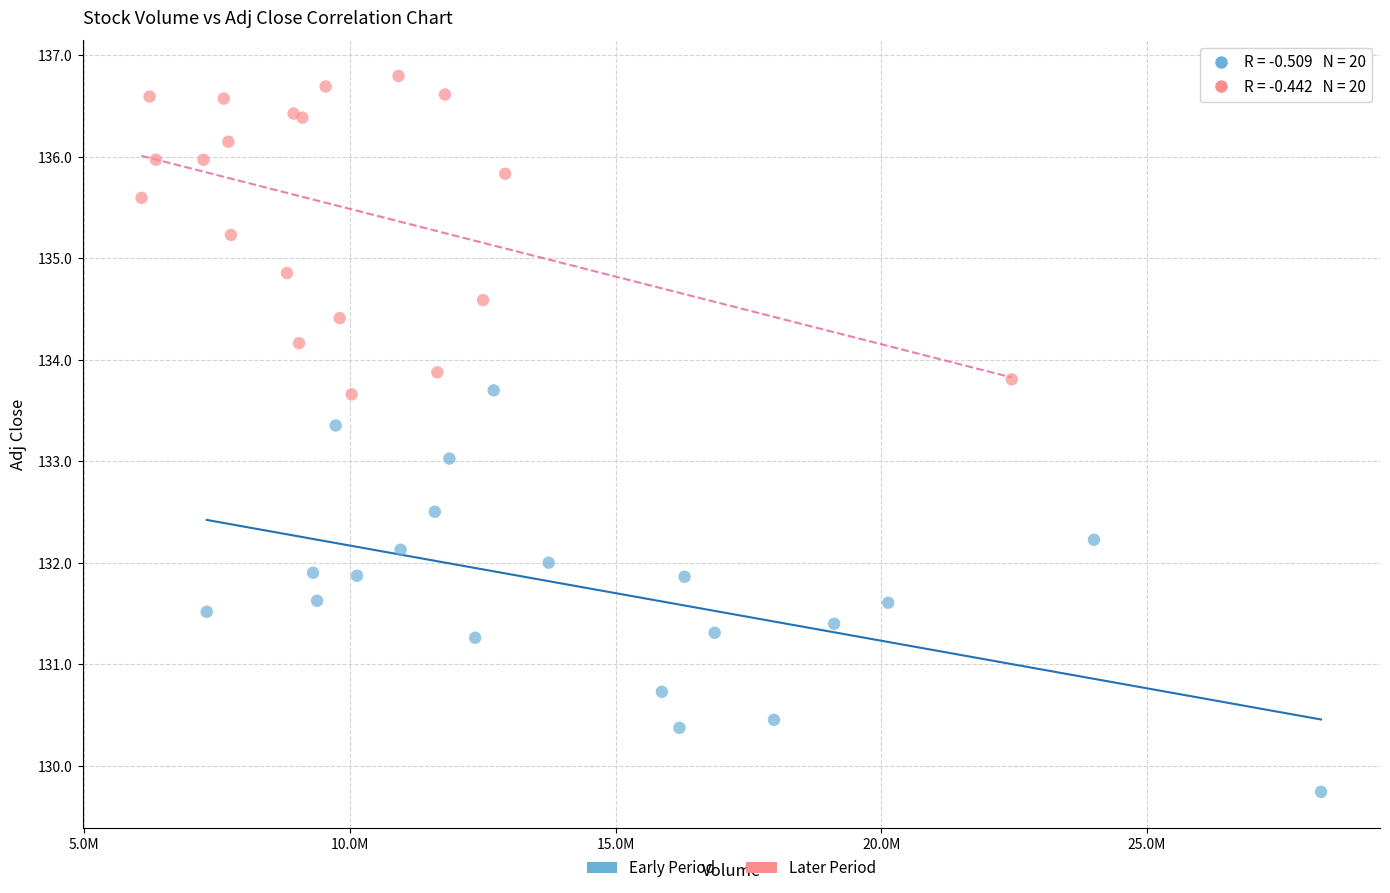

Which series reaches the minimum Y coordinate?

Early Period